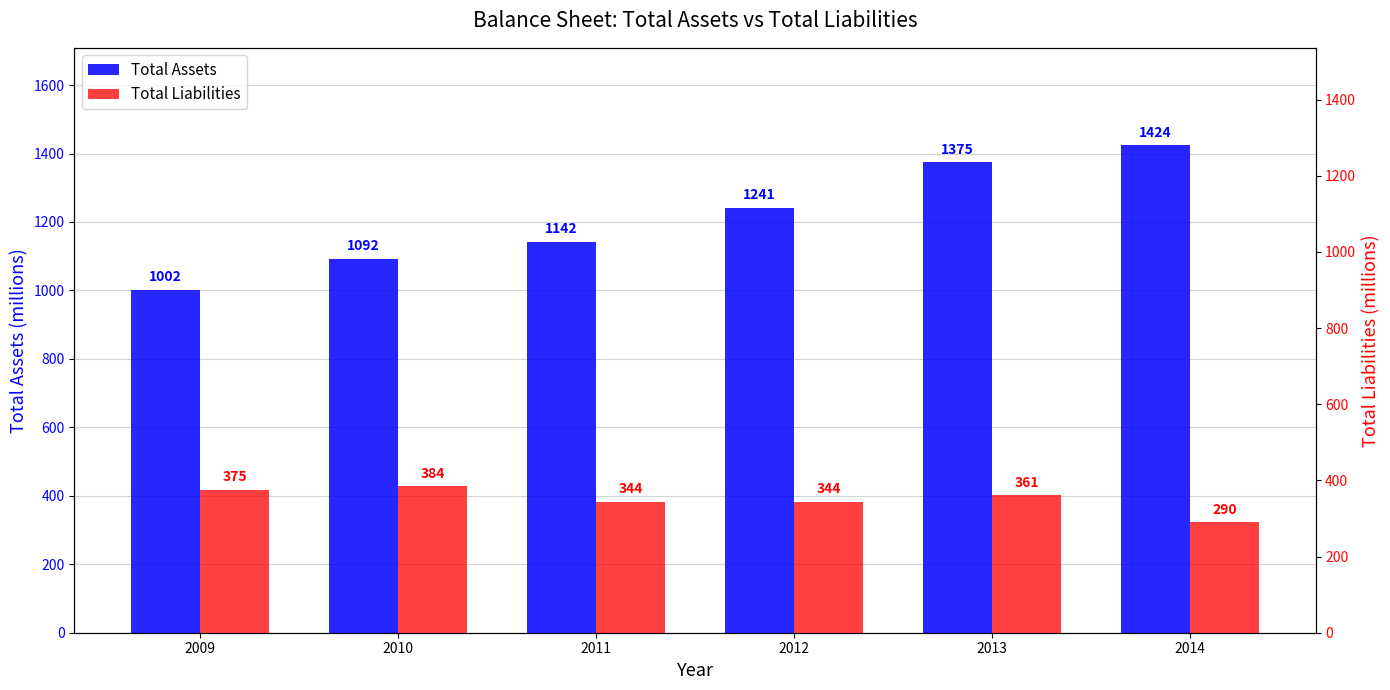

What are all the series names shown in the legend?

Total Assets, Total Liabilities